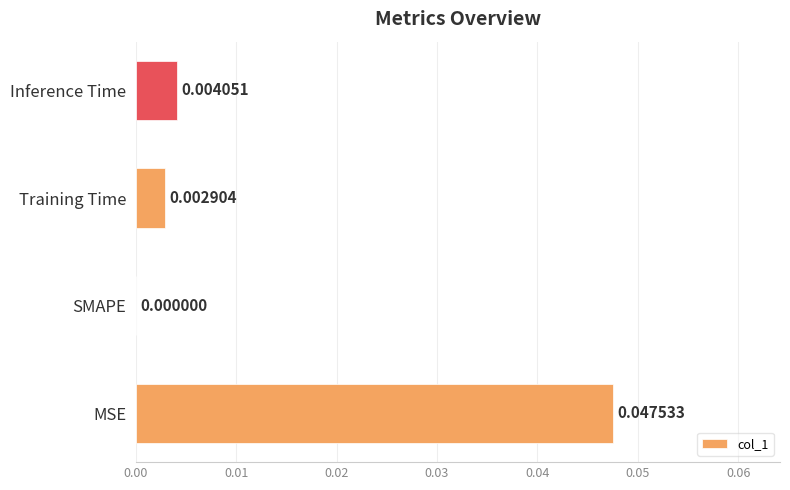

Which category has the highest value across all series?

MSE